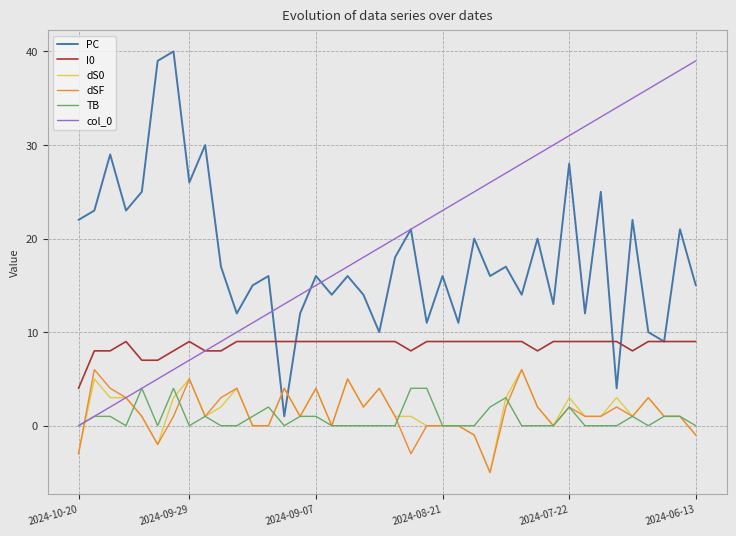

True or false: dS0 and I0 cross at least once.

False